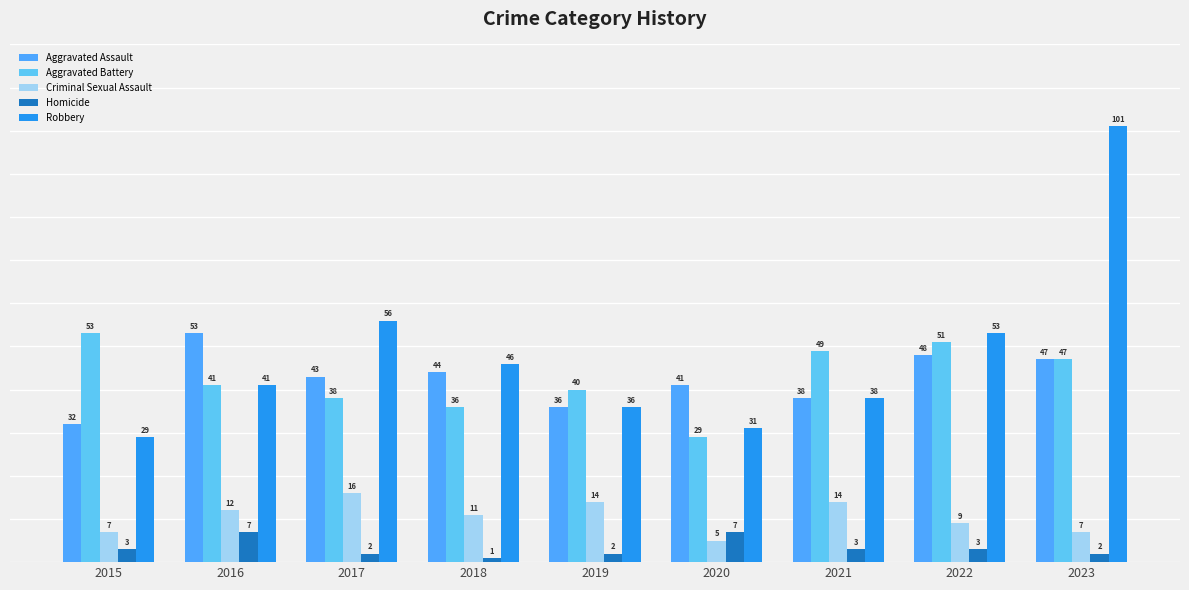

Read the Criminal Sexual Assault value at 2019.

14